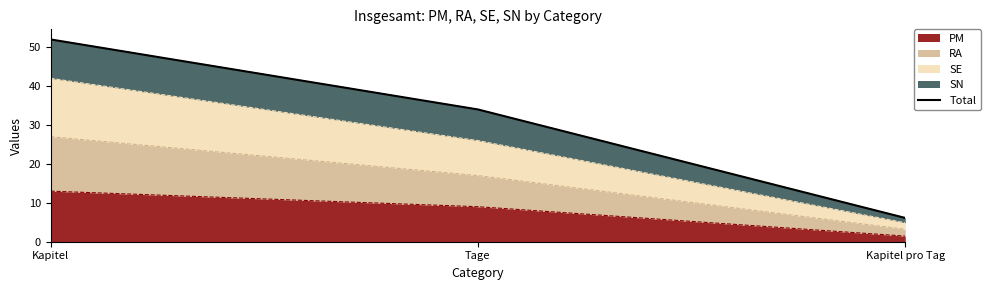

What is the change in value from Kapitel to Tage?

-18.0